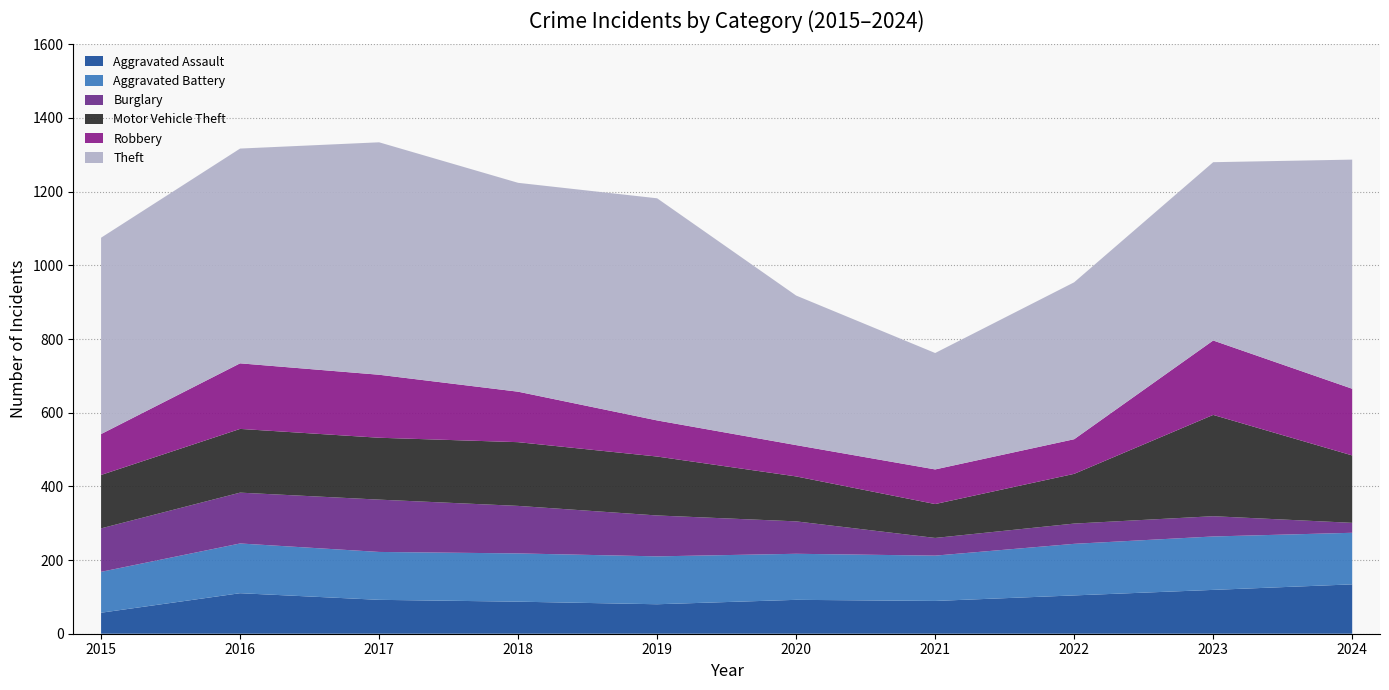

Reading right to left, transcribe all the data shown in this chart.

Aggravated Assault: 2024=134	2023=119	2022=104	2021=89	2020=92	2019=80	2018=87	2017=92	2016=110	2015=57
Aggravated Battery: 2024=140	2023=145	2022=140	2021=123	2020=125	2019=130	2018=131	2017=130	2016=135	2015=111
Burglary: 2024=27	2023=55	2022=55	2021=48	2020=88	2019=111	2018=129	2017=142	2016=138	2015=118
Motor Vehicle Theft: 2024=183	2023=275	2022=135	2021=92	2020=122	2019=160	2018=173	2017=168	2016=173	2015=145
Robbery: 2024=181	2023=202	2022=94	2021=94	2020=85	2019=98	2018=137	2017=171	2016=178	2015=111
Theft: 2024=622	2023=484	2022=426	2021=316	2020=406	2019=603	2018=567	2017=631	2016=583	2015=533